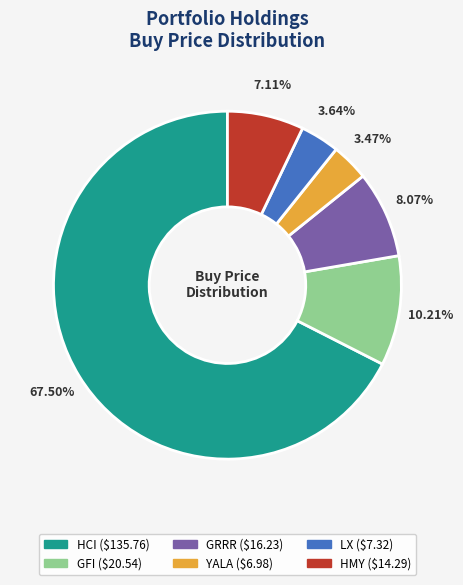

Do GFI and LX together represent more than half of the pie?

No